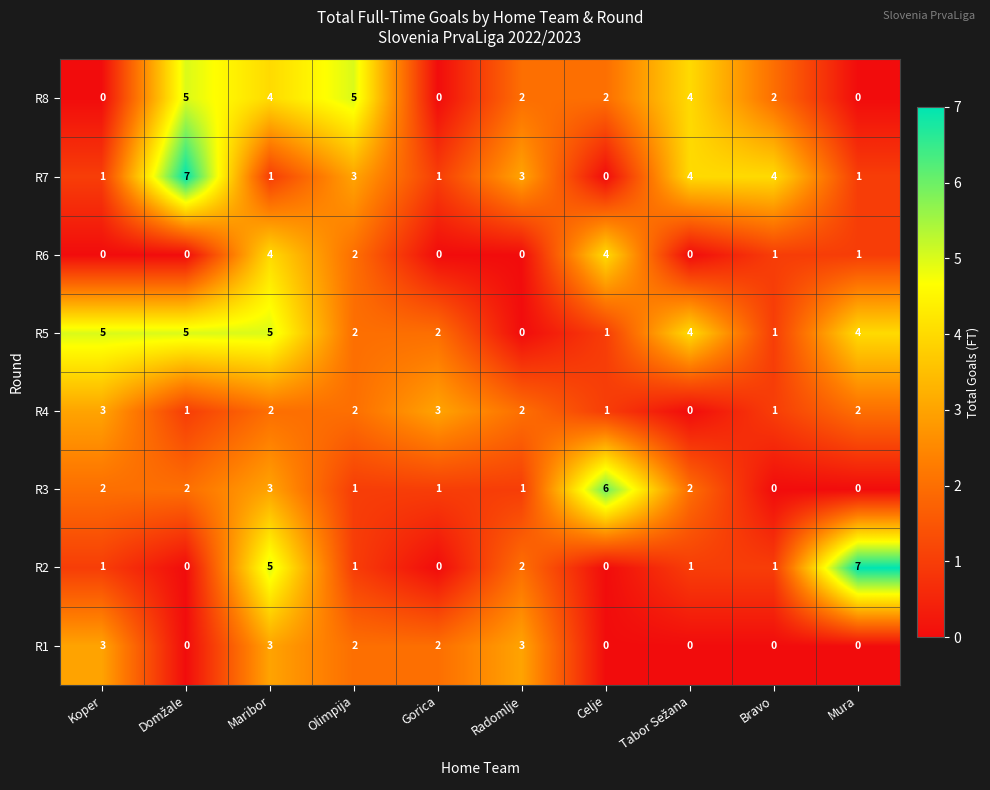

What is the sum of the R4 values at Radomlje and Mura?

4